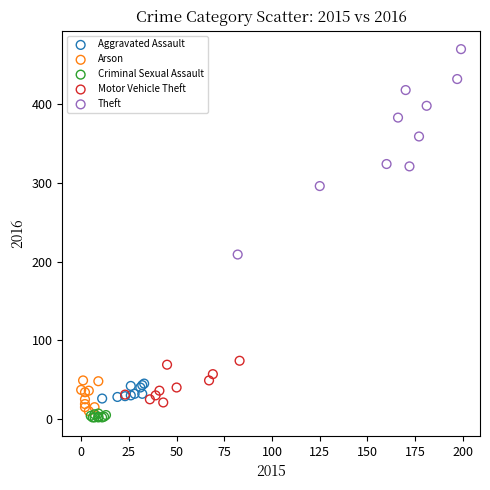

Which series contains the lowest Y value?

Criminal Sexual Assault